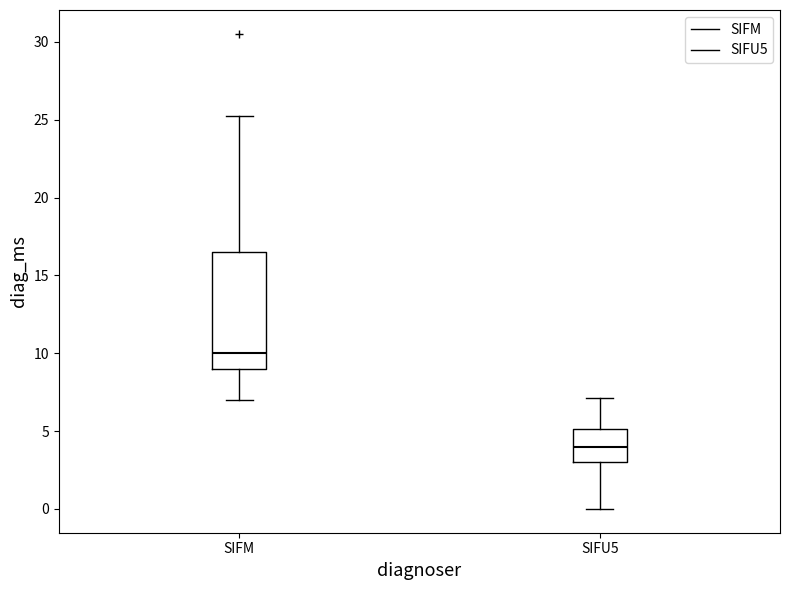

Where does the upper whisker of the box for SIFU5 end on the y-axis? The values are not printed on the chart, so give them approximately, as read against the axis.

7.0